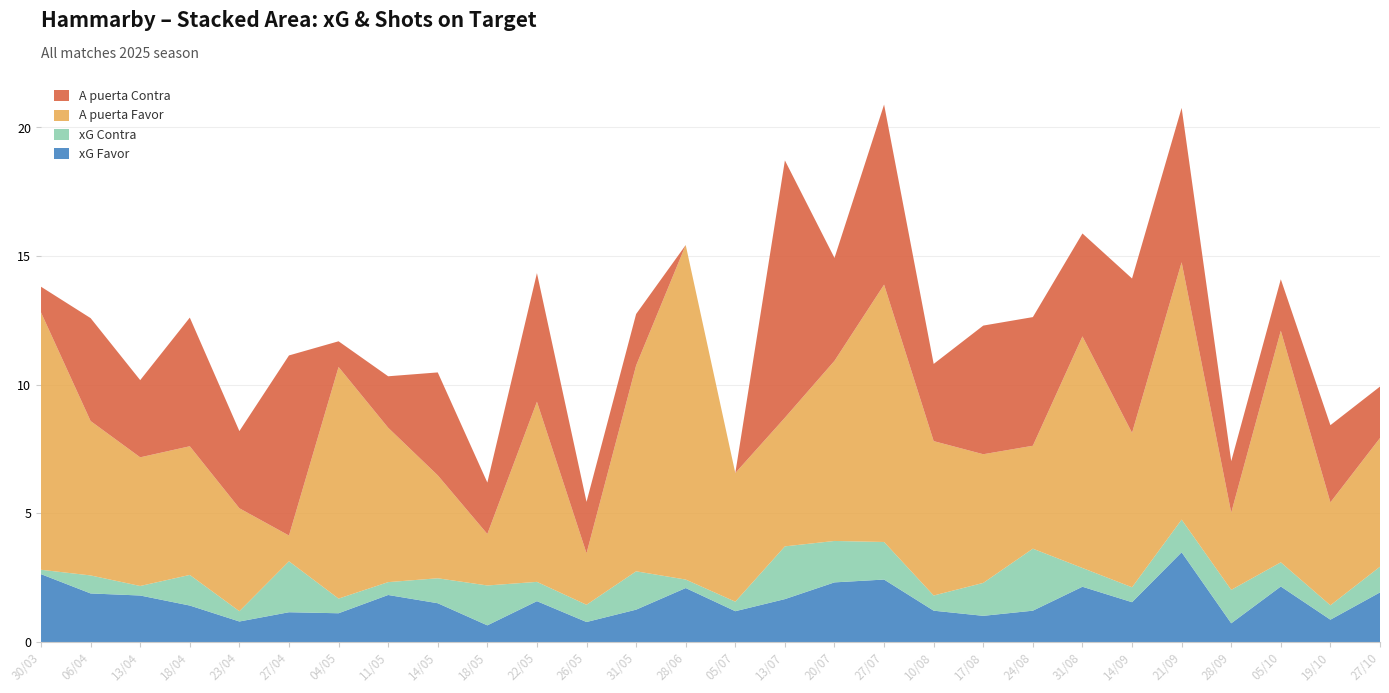

Reading right to left, list all the values displayed in this chart.

xG Favor: 1.9	0.9	2.2	0.7	3.5	1.6	2.1	1.2	1.0	1.2	2.4	2.3	1.7	1.2	2.1	1.3	0.8	1.6	0.7	1.5	1.8	1.1	1.2	0.8	1.4	1.8	1.9	2.6
xG Contra: 1.0	0.6	0.9	1.3	1.3	0.6	0.7	2.4	1.3	0.6	1.5	1.6	2.0	0.4	0.3	1.5	0.7	0.8	1.6	1.0	0.5	0.6	2.0	0.4	1.2	0.4	0.7	0.2
A puerta Favor: 5.0	4.0	9.0	3.0	10.0	6.0	9.0	4.0	5.0	6.0	10.0	7.0	5.0	5.0	13.0	8.0	2.0	7.0	2.0	4.0	6.0	9.0	1.0	4.0	5.0	5.0	6.0	10.0
A puerta Contra: 2.0	3.0	2.0	2.0	6.0	6.0	4.0	5.0	5.0	3.0	7.0	4.0	10.0	0.0	0.0	2.0	2.0	5.0	2.0	4.0	2.0	1.0	7.0	3.0	5.0	3.0	4.0	1.0